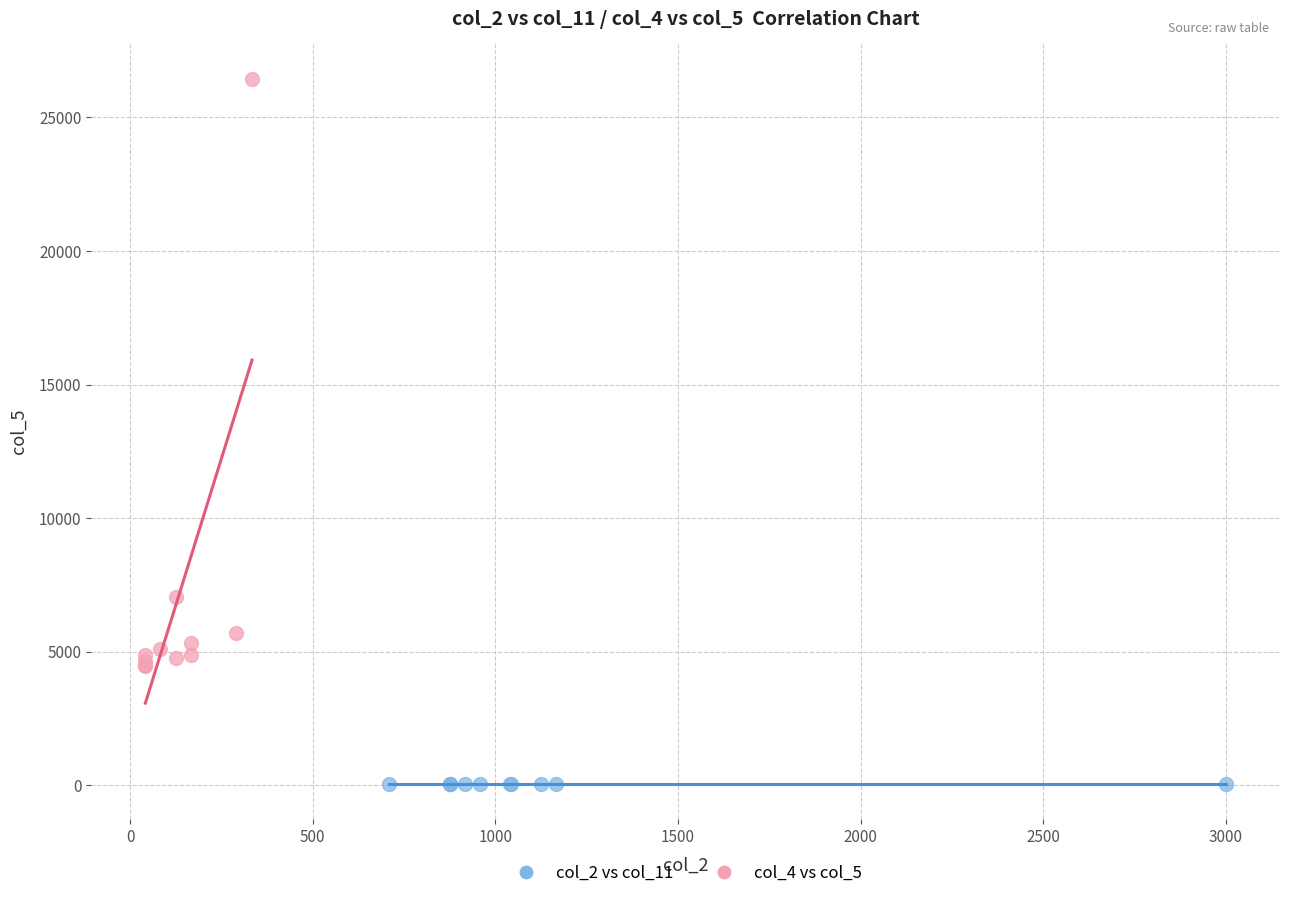

What are all the series names shown in the legend?

col_2 vs col_11, col_4 vs col_5